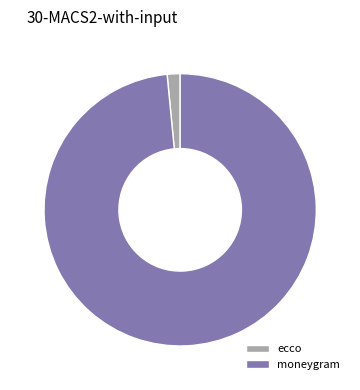

Is it true that moneygram is 98% of the pie?

True